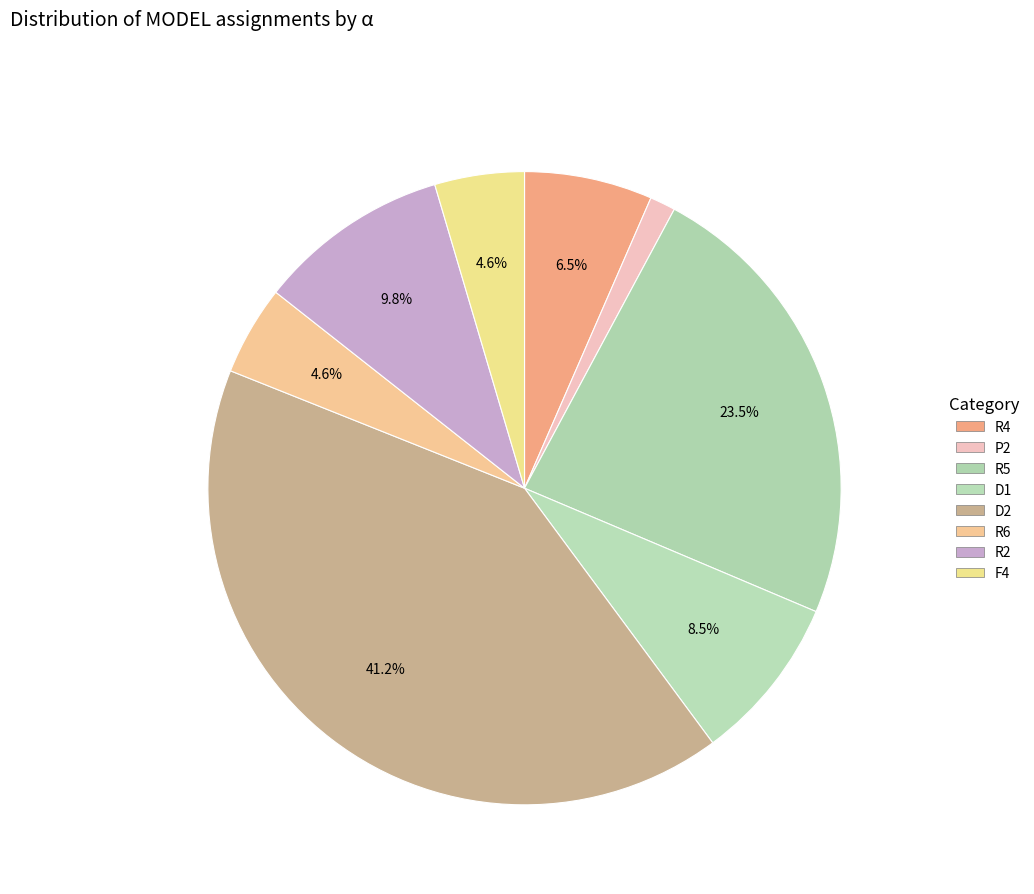

Count the number of slices in the pie.

8